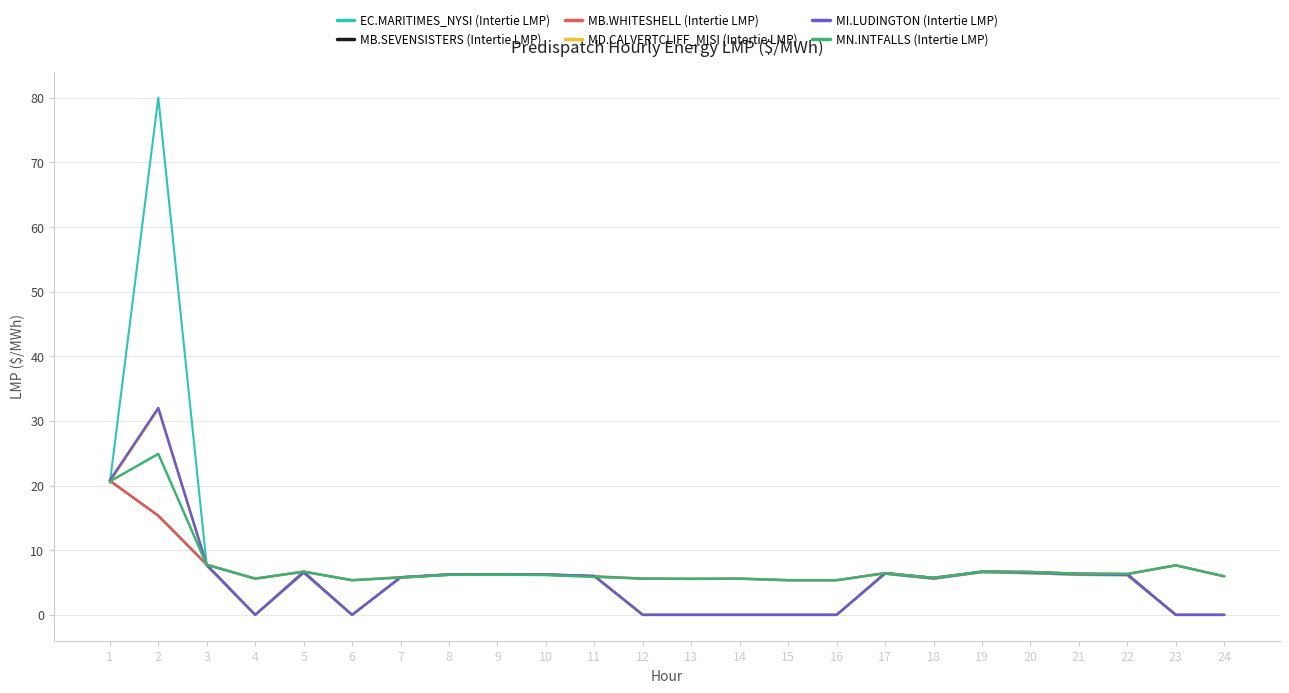

What is the highest value of the MB.WHITESHELL (Intertie LMP) series?

20.8